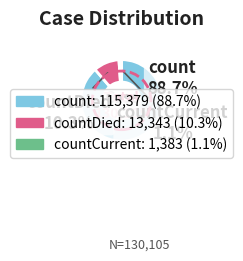

Is there any slice that represents more than half of the pie?

Yes